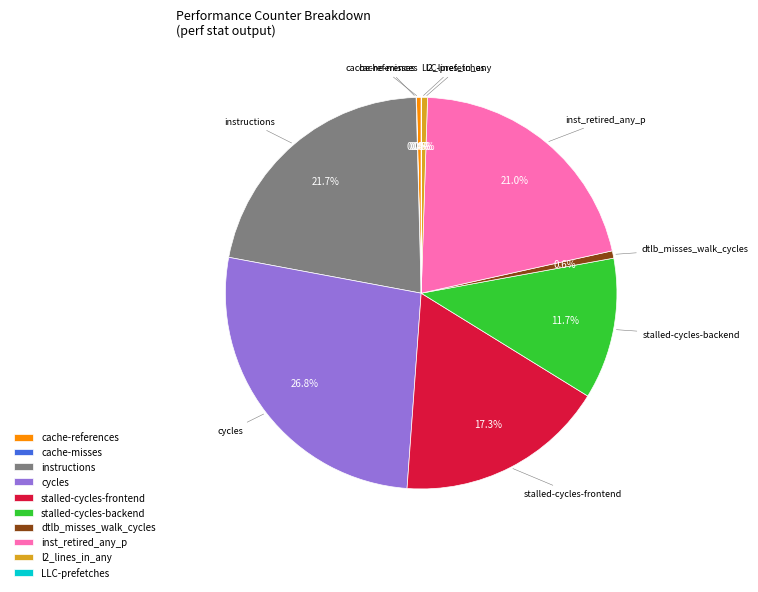

Is the sum of stalled-cycles-frontend and cycles greater than half?

No